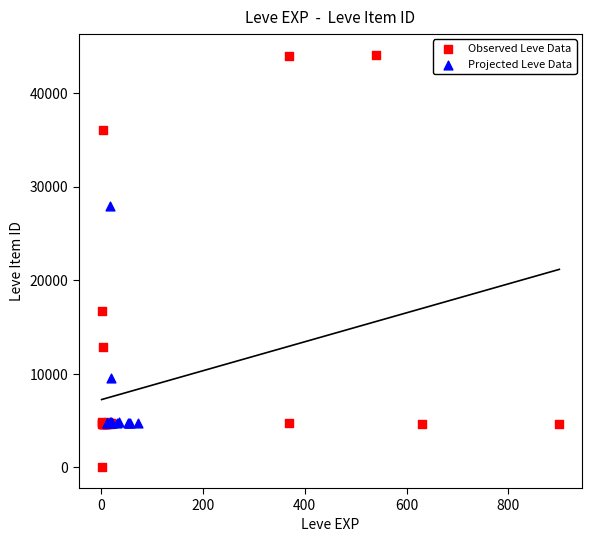

What are all the series names shown in the legend?

Observed Leve Data, Projected Leve Data